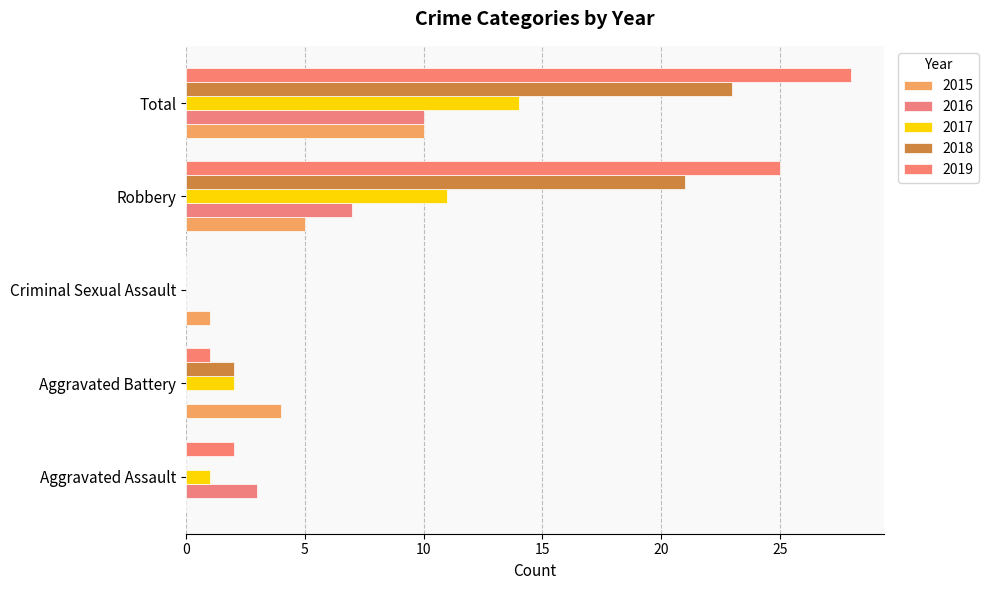

Count the number of data series in this chart.

5